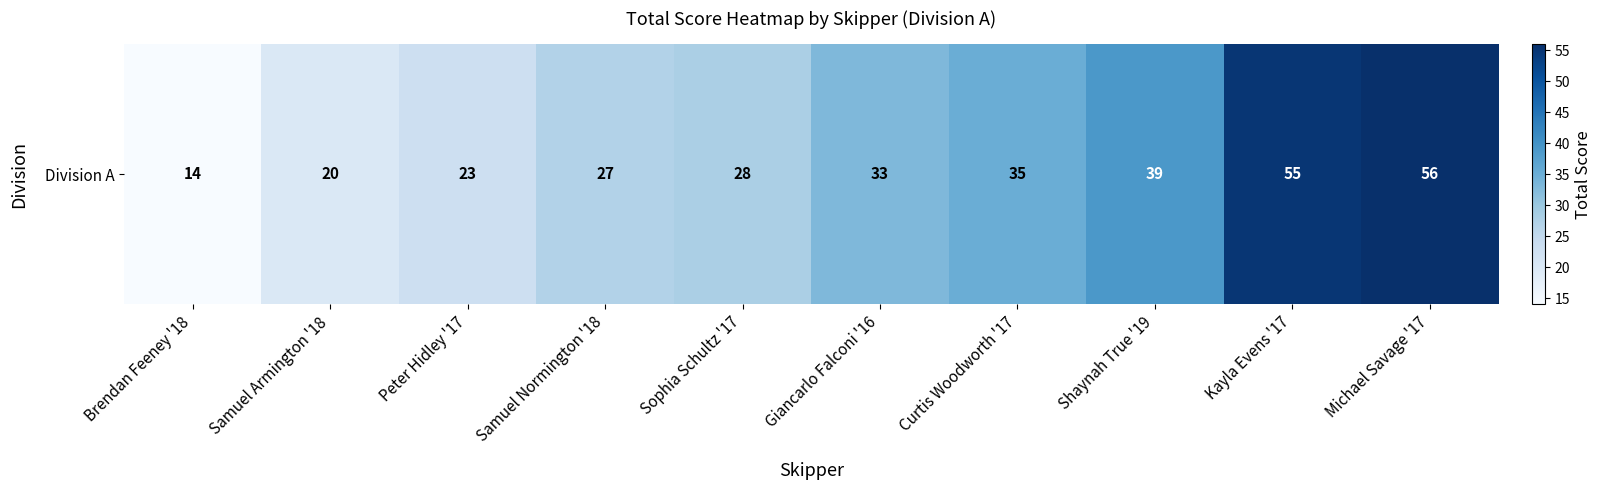

The value at Giancarlo Falconi '16 is 33. True or false?

True